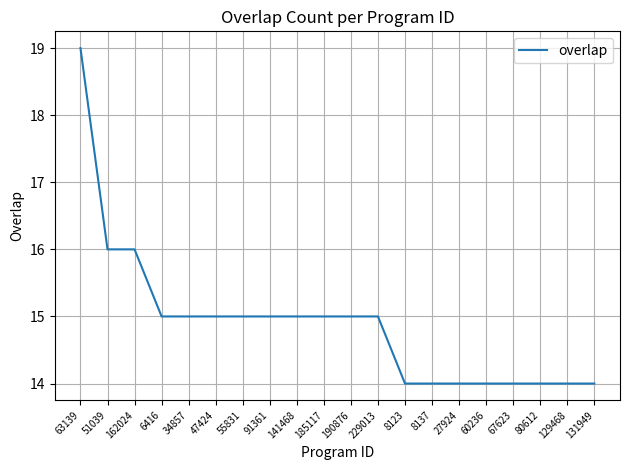

What value does the data have at 27924?

14